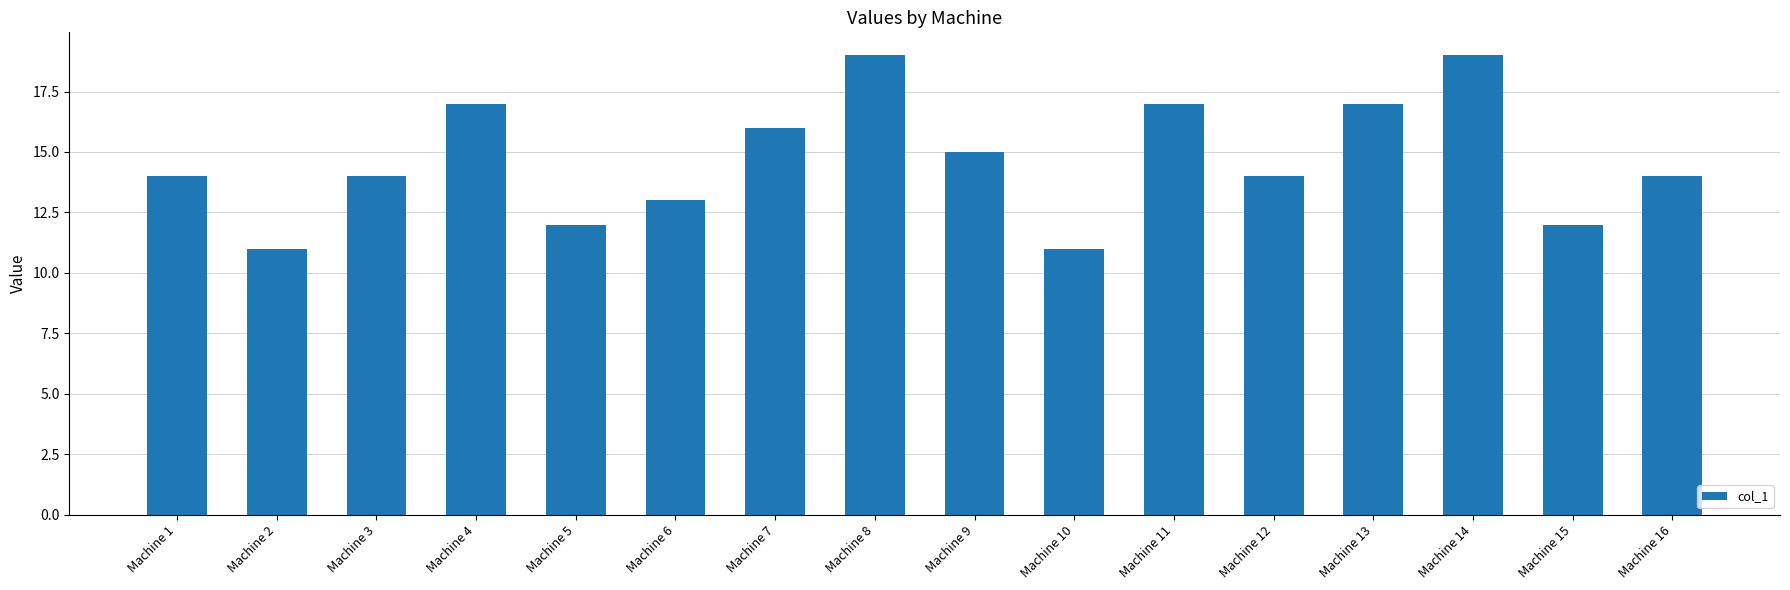

Are the bars grouped side by side (vs. stacked)?

No